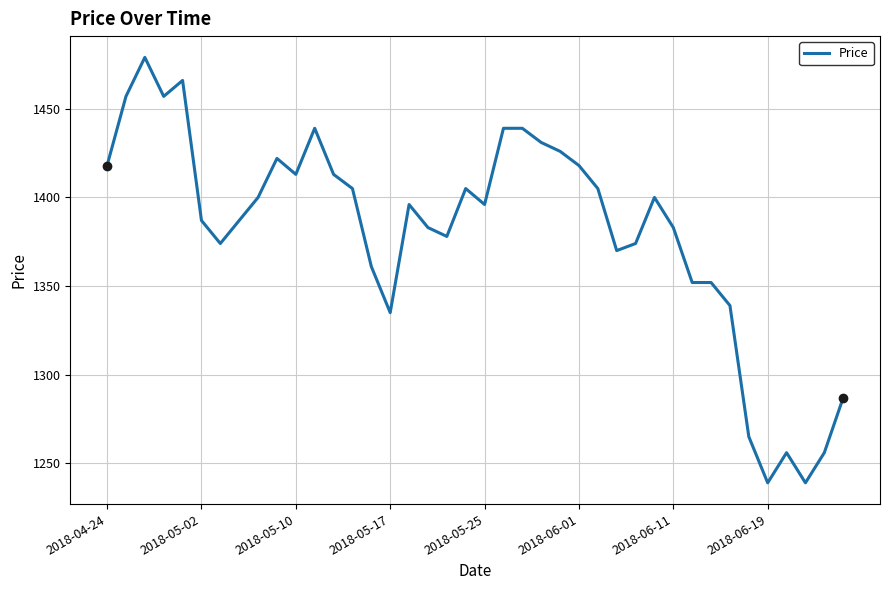

What is the difference between the maximum and minimum values?

240